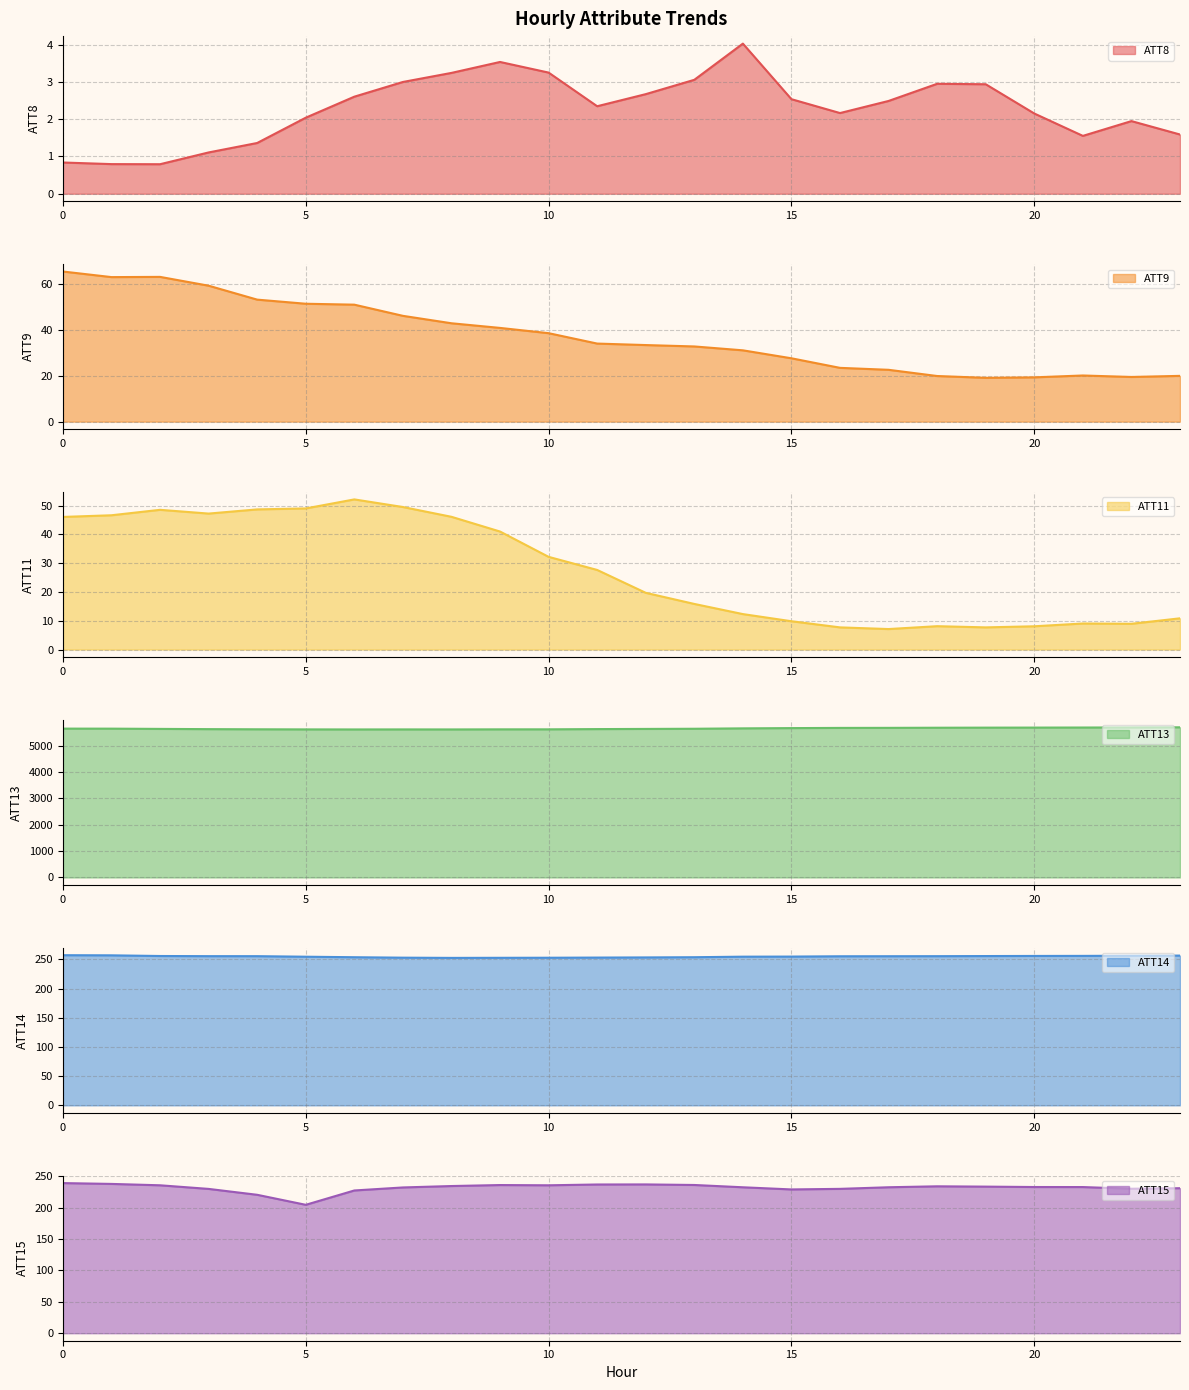

Which category has the highest value in the ATT11 series?

6